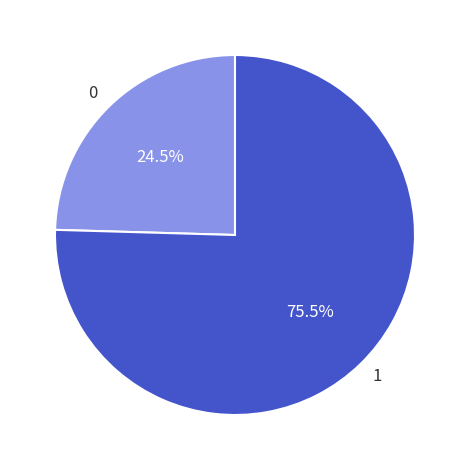

True or false: 1 accounts for 66% of the total.

False